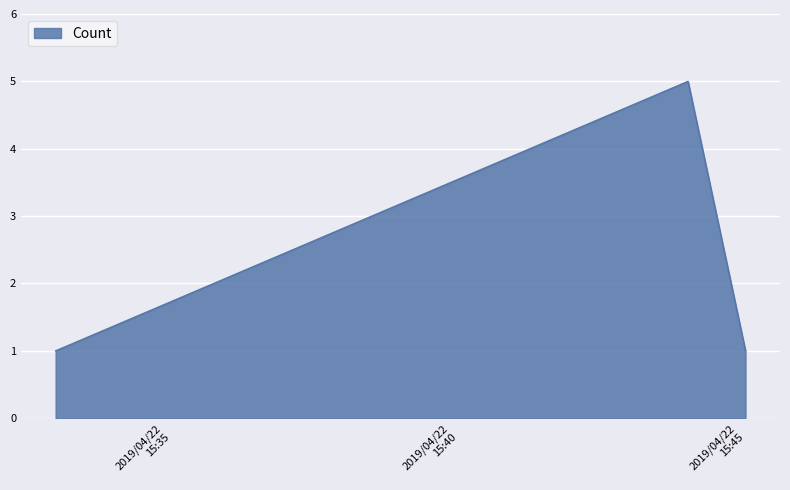

What is the maximum value shown in the chart?

5